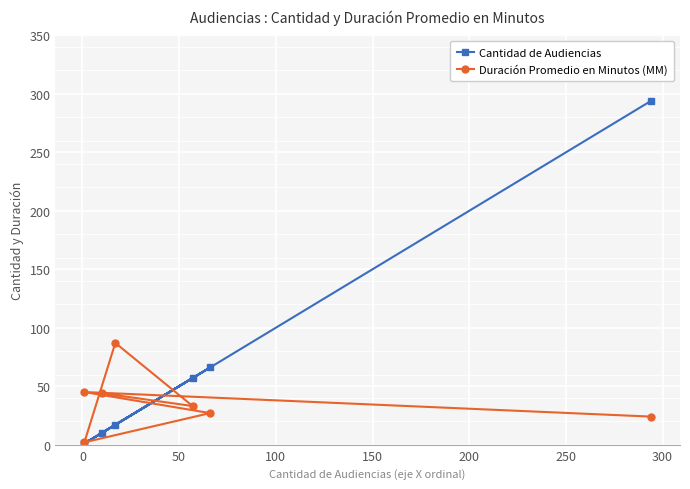

Read the Duración Promedio en Minutos (MM) value at 200, to the nearest 5.

35